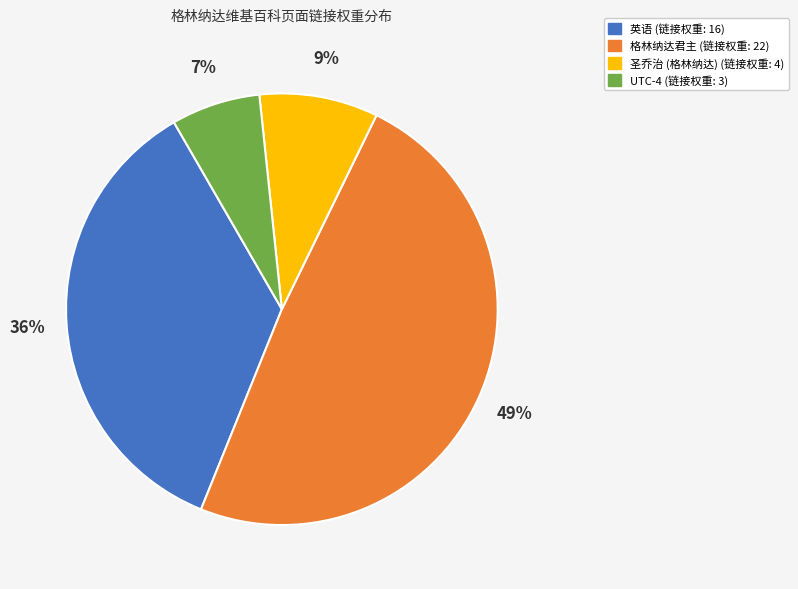

Do 英语 and 圣乔治 (格林纳达) together represent more than half of the pie?

No